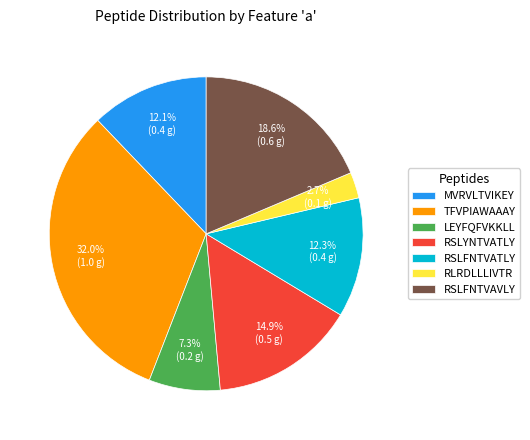

Does RSLFNTVAVLY account for over 50% of the chart?

No